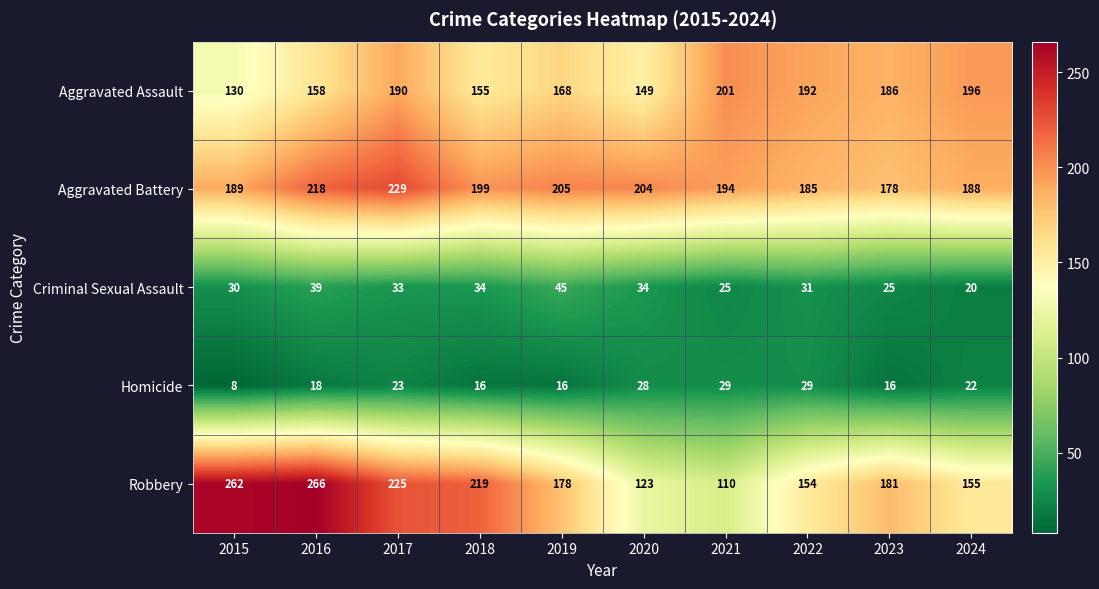

List the series in order of their peak value, lowest first.

Homicide, Criminal Sexual Assault, Aggravated Assault, Aggravated Battery, Robbery